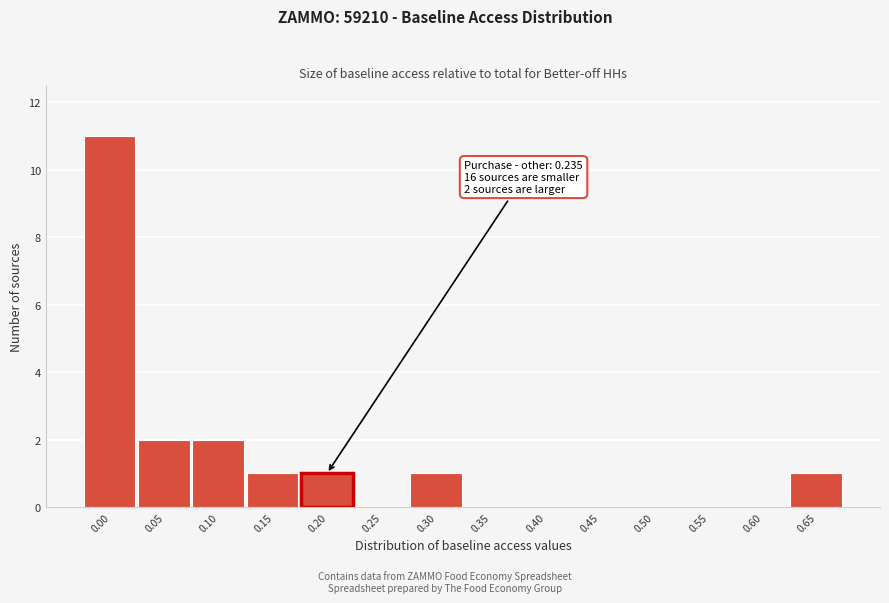

Reading left to right, extract all data points from this chart.

0.00=11	0.05=2	0.10=2	0.15=1	0.20=1	0.25=0	0.30=1	0.35=0	0.40=0	0.45=0	0.50=0	0.55=0	0.60=0	0.65=1